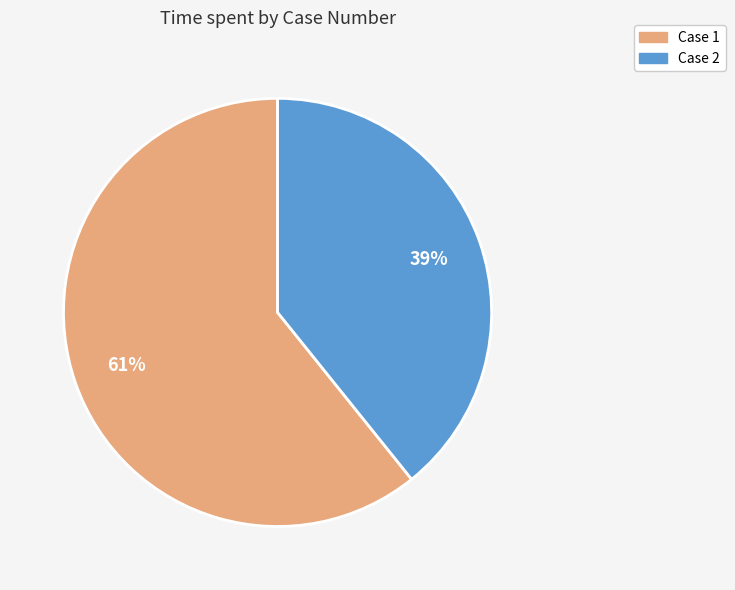

To the nearest percent, what is the average slice percentage?

50%